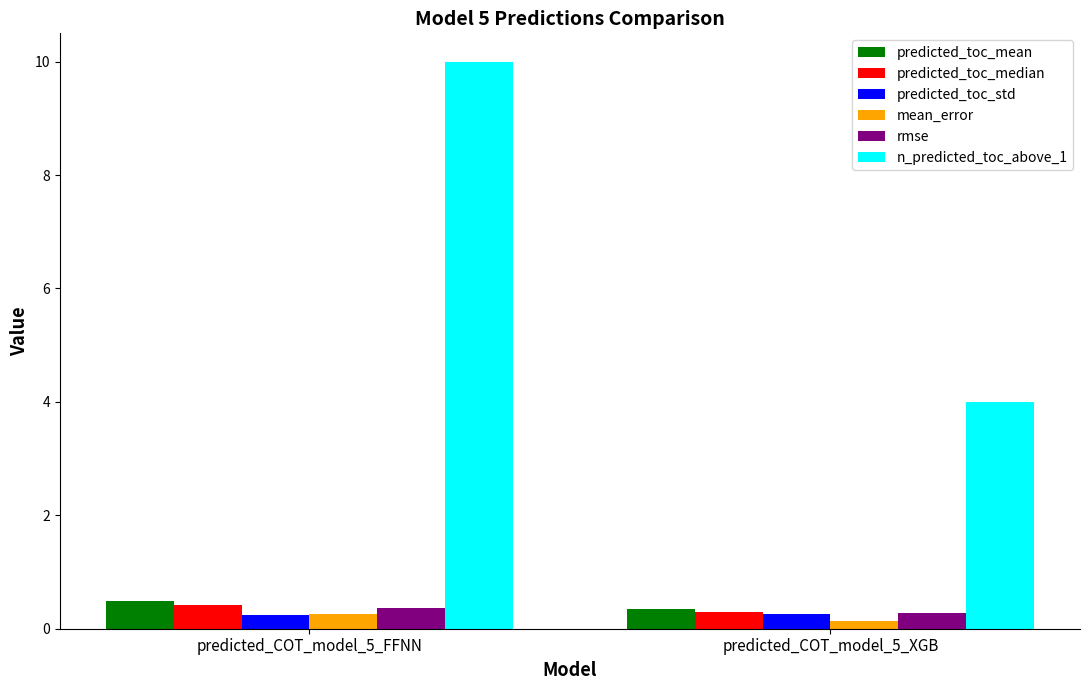

True or false: n_predicted_toc_above_1 has a value of 1.8 at predicted_COT_model_5_XGB.

False